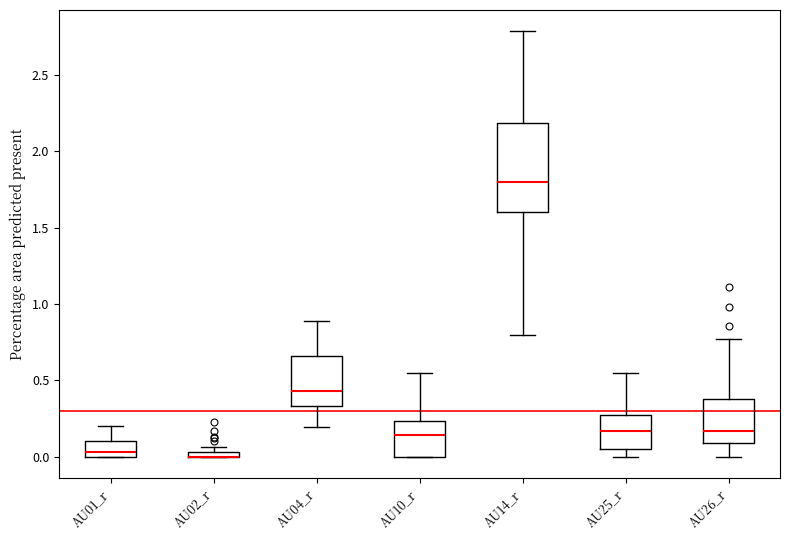

Comparing the boxes themselves (not the whiskers), which one is the tallest?

AU14_r